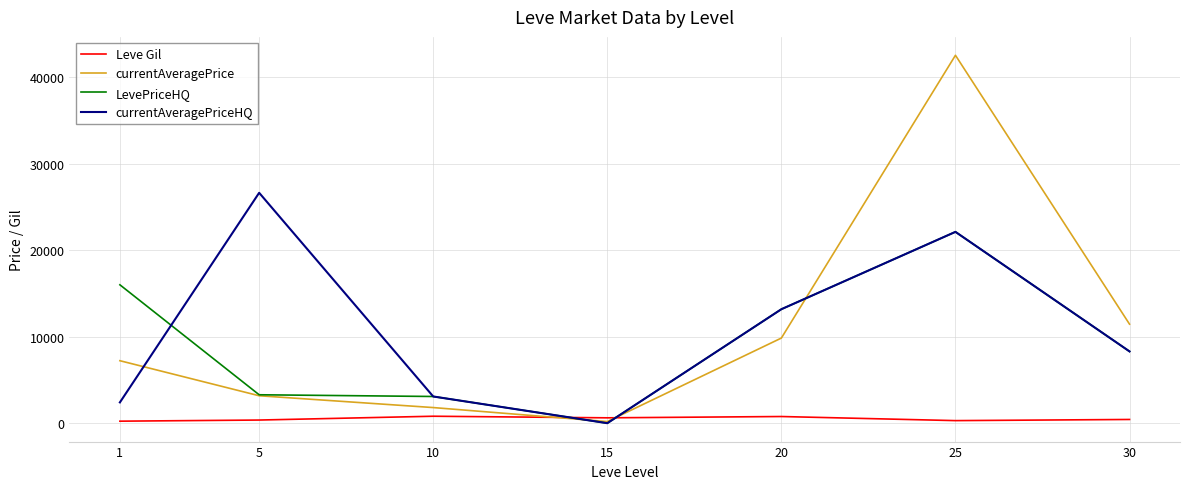

Which series has the widest spread of values?

currentAveragePrice